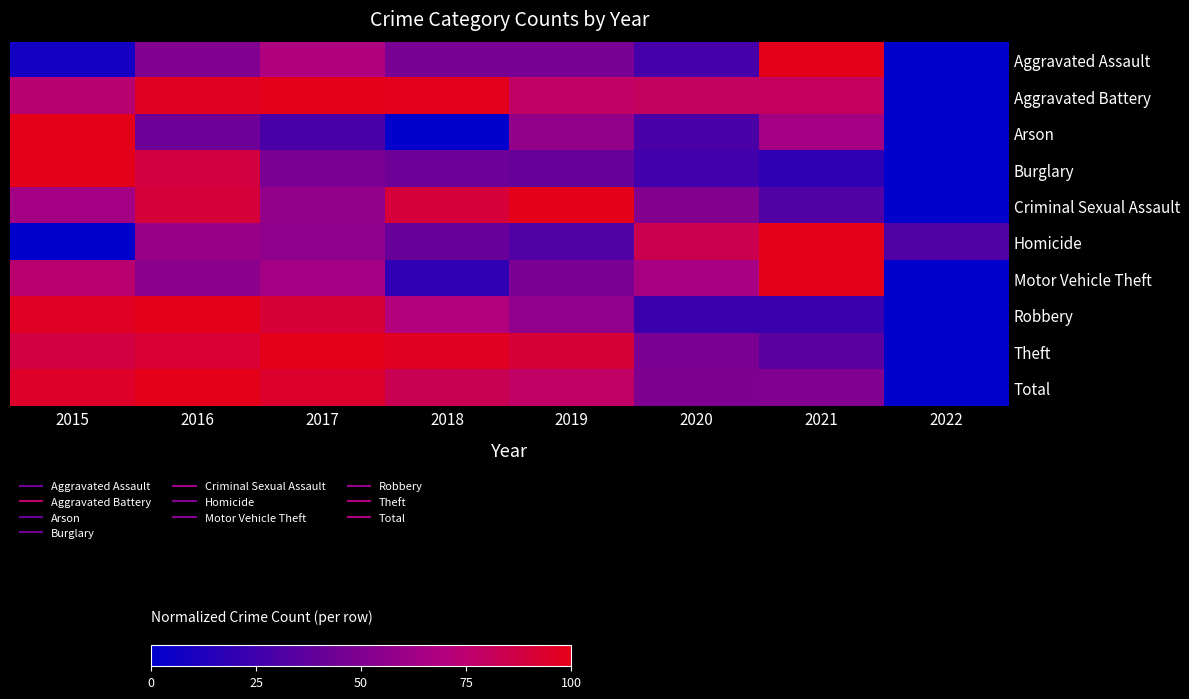

Reading left to right, transcribe all the data shown in this chart.

Aggravated Assault: 2015=0.1	2016=0.5	2017=0.7	2018=0.5	2019=0.5	2020=0.3	2021=1.0	2022=0.0
Aggravated Battery: 2015=0.7	2016=1.0	2017=1.0	2018=1.0	2019=0.8	2020=0.8	2021=0.8	2022=0.0
Arson: 2015=1.0	2016=0.4	2017=0.3	2018=0.0	2019=0.6	2020=0.3	2021=0.6	2022=0.0
Burglary: 2015=1.0	2016=0.9	2017=0.5	2018=0.4	2019=0.4	2020=0.3	2021=0.2	2022=0.0
Criminal Sexual Assault: 2015=0.6	2016=0.9	2017=0.6	2018=0.9	2019=1.0	2020=0.5	2021=0.3	2022=0.0
Homicide: 2015=0.0	2016=0.6	2017=0.6	2018=0.4	2019=0.3	2020=0.8	2021=1.0	2022=0.3
Motor Vehicle Theft: 2015=0.7	2016=0.5	2017=0.6	2018=0.2	2019=0.5	2020=0.7	2021=1.0	2022=0.0
Robbery: 2015=1.0	2016=1.0	2017=0.9	2018=0.7	2019=0.6	2020=0.2	2021=0.2	2022=0.0
Theft: 2015=0.9	2016=0.9	2017=1.0	2018=1.0	2019=0.9	2020=0.5	2021=0.4	2022=0.0
Total: 2015=1.0	2016=1.0	2017=0.9	2018=0.8	2019=0.8	2020=0.5	2021=0.5	2022=0.0